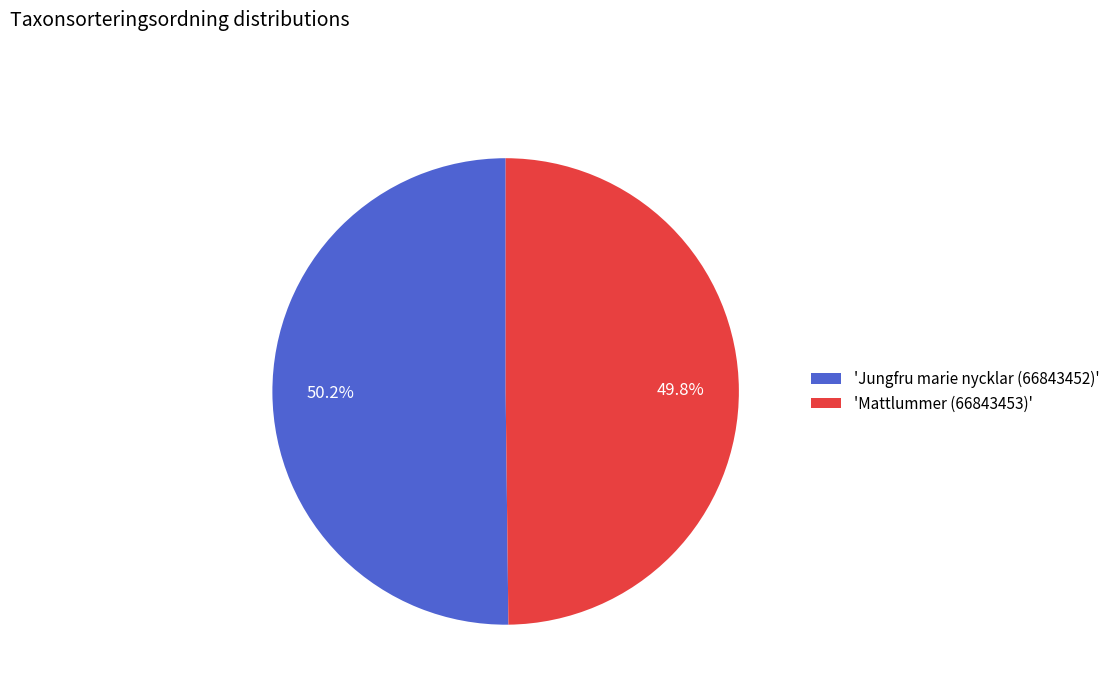

Combined, do 'Mattlummer (66843453)' and 'Jungfru marie nycklar (66843452)' account for over 50%?

Yes